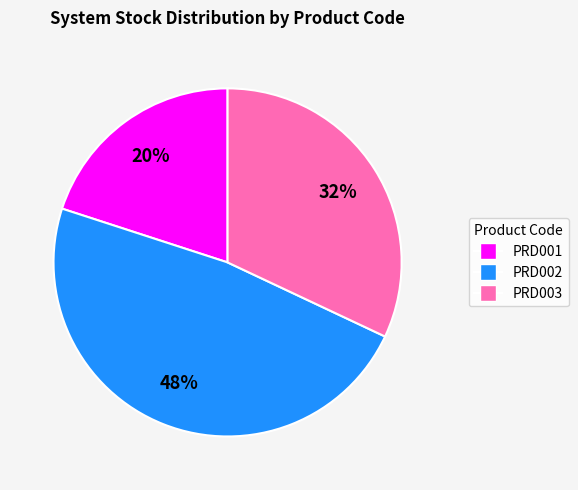

Combined, do PRD002 and PRD003 account for over 50%?

Yes